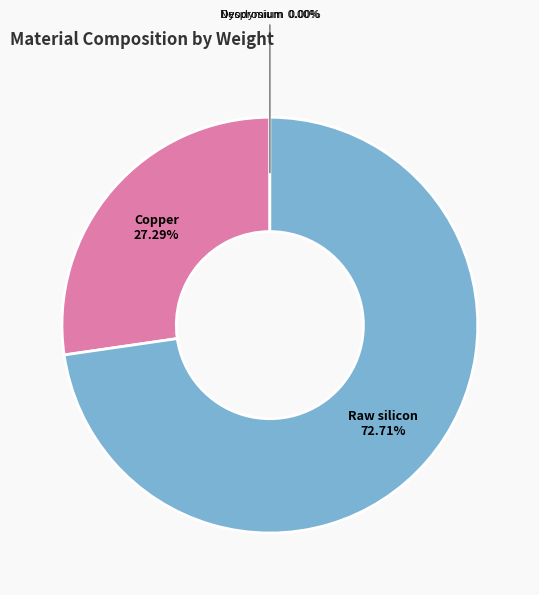

Does any single category account for the majority?

Yes